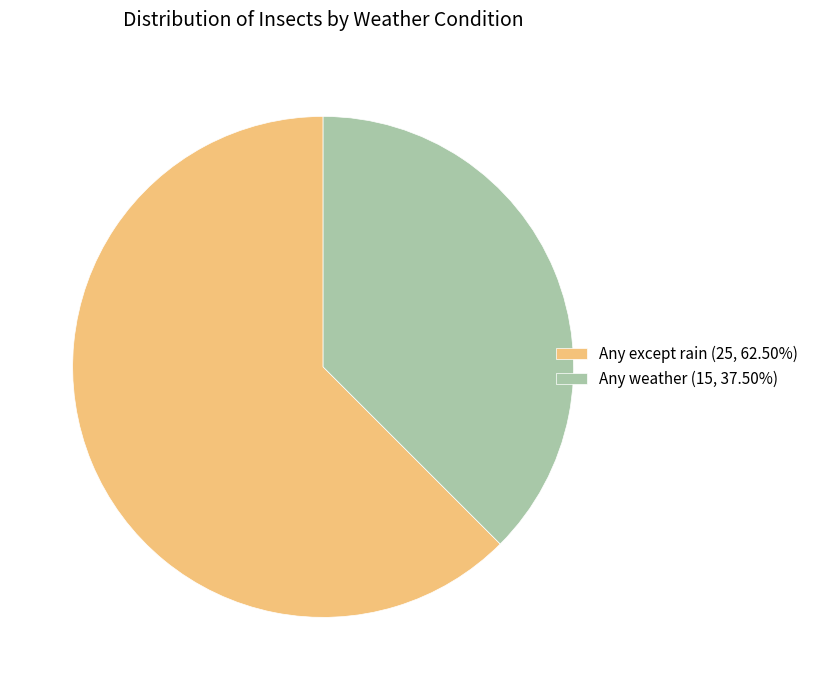

Approximately how many times larger is the value at Any except rain compared to Any weather?

1.7